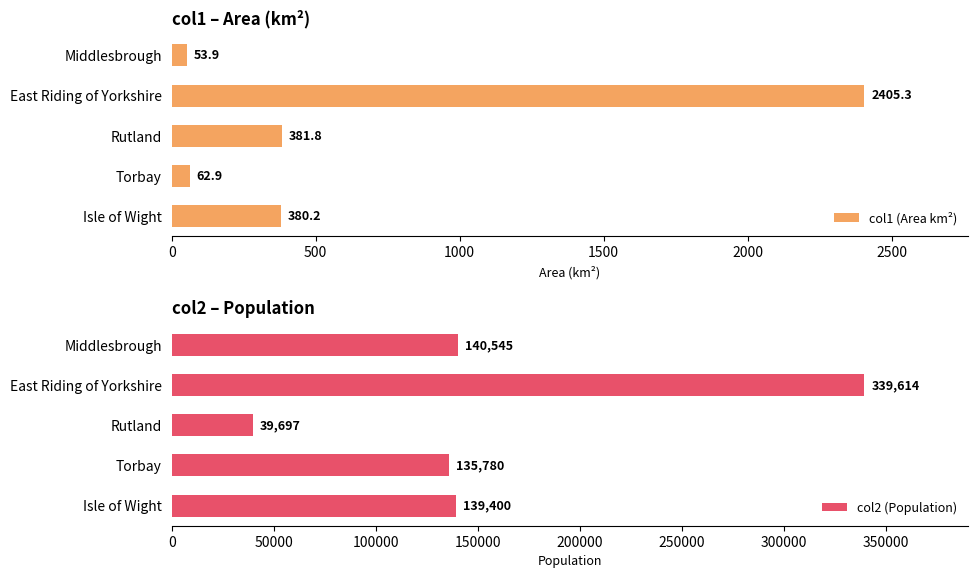

Are the bars grouped side by side (vs. stacked)?

Yes